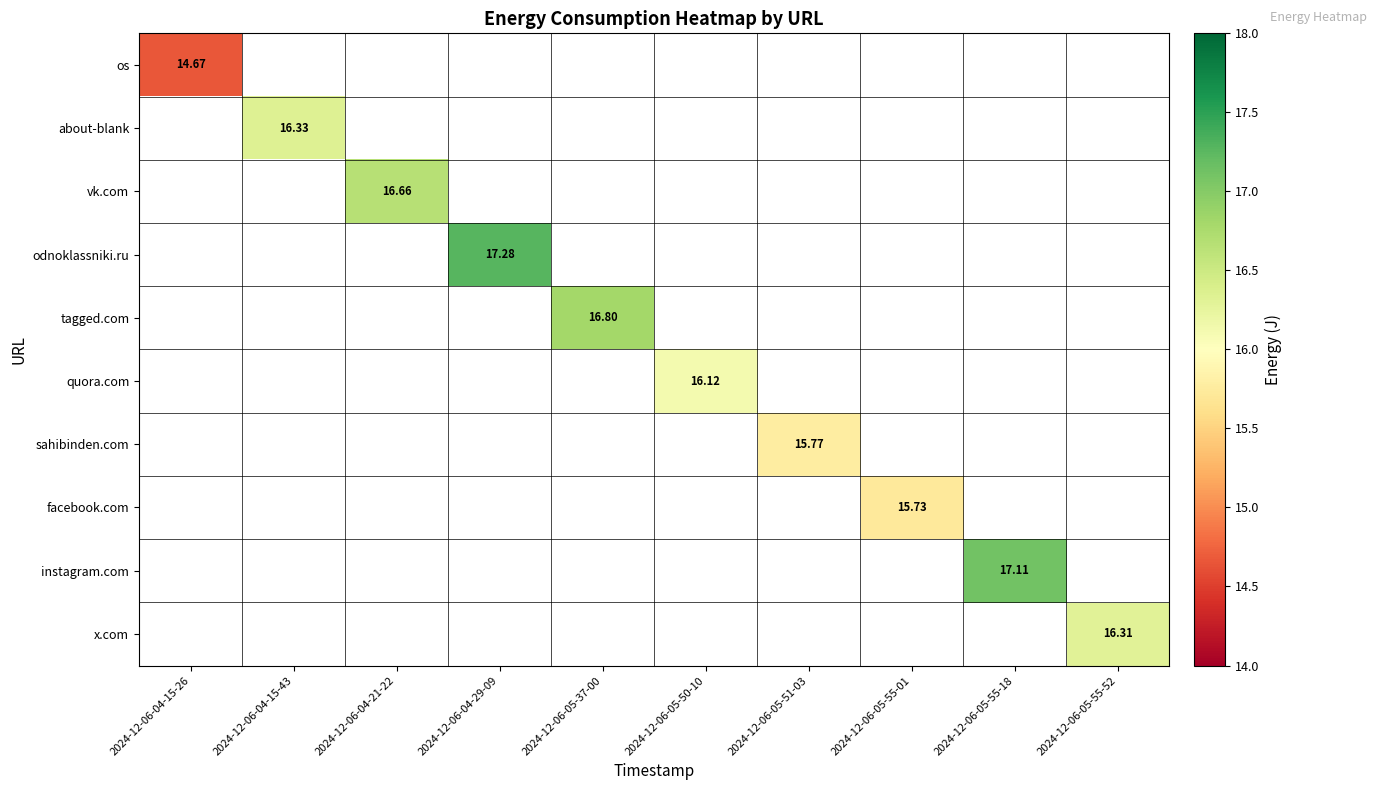

How many values in vk.com are above zero?

1